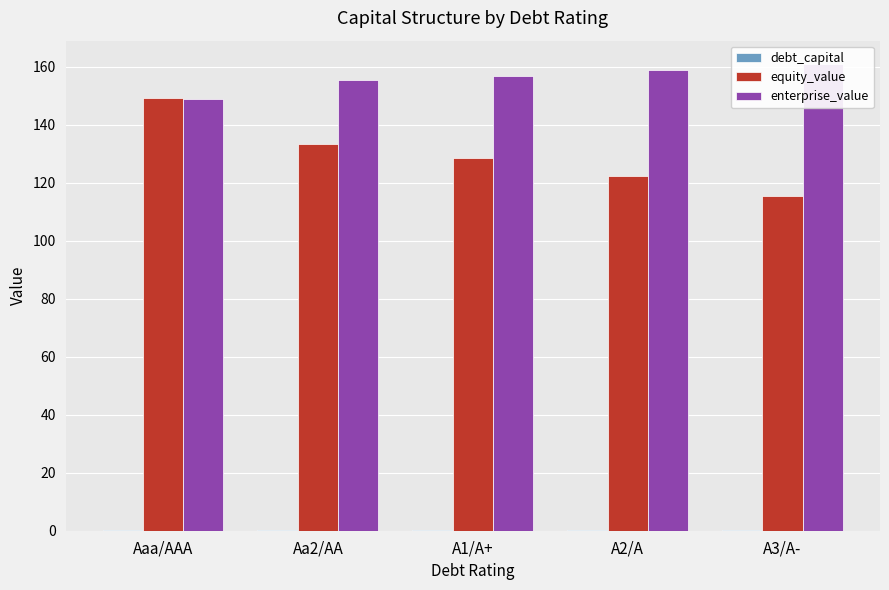

List the series in order of their peak value, lowest first.

debt_capital, equity_value, enterprise_value